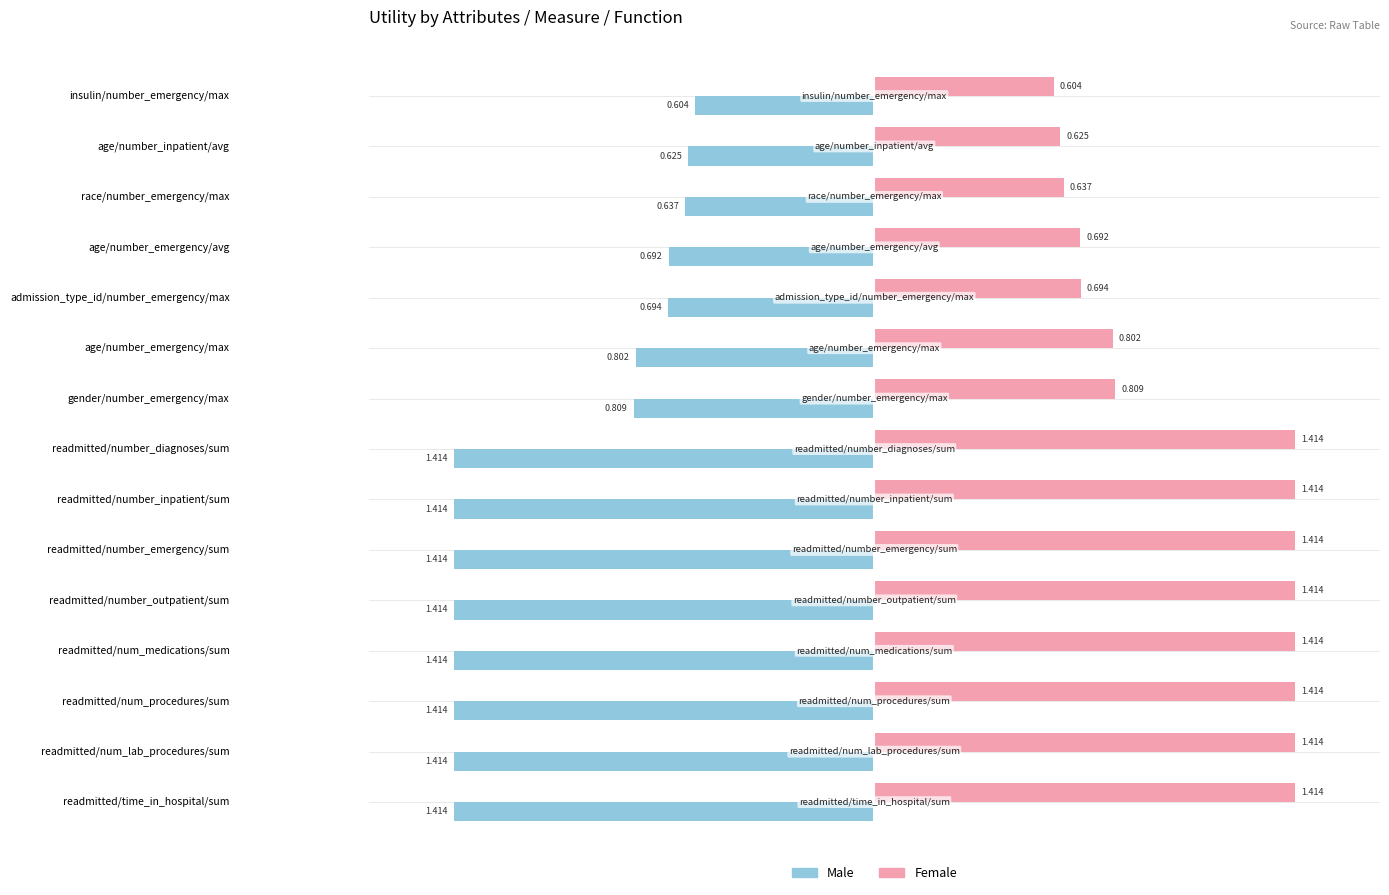

Count the Female values in the range 0 to 1.

7